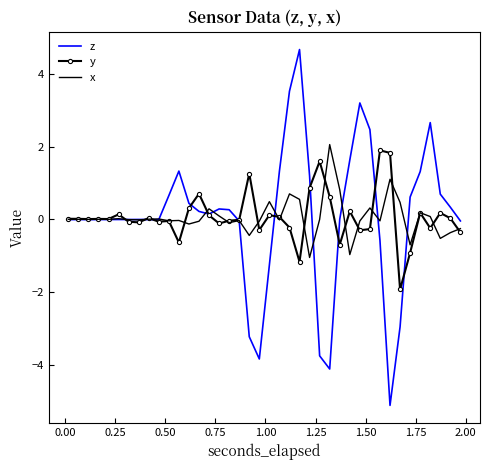

At how many categories does at least one series exceed 2?

6